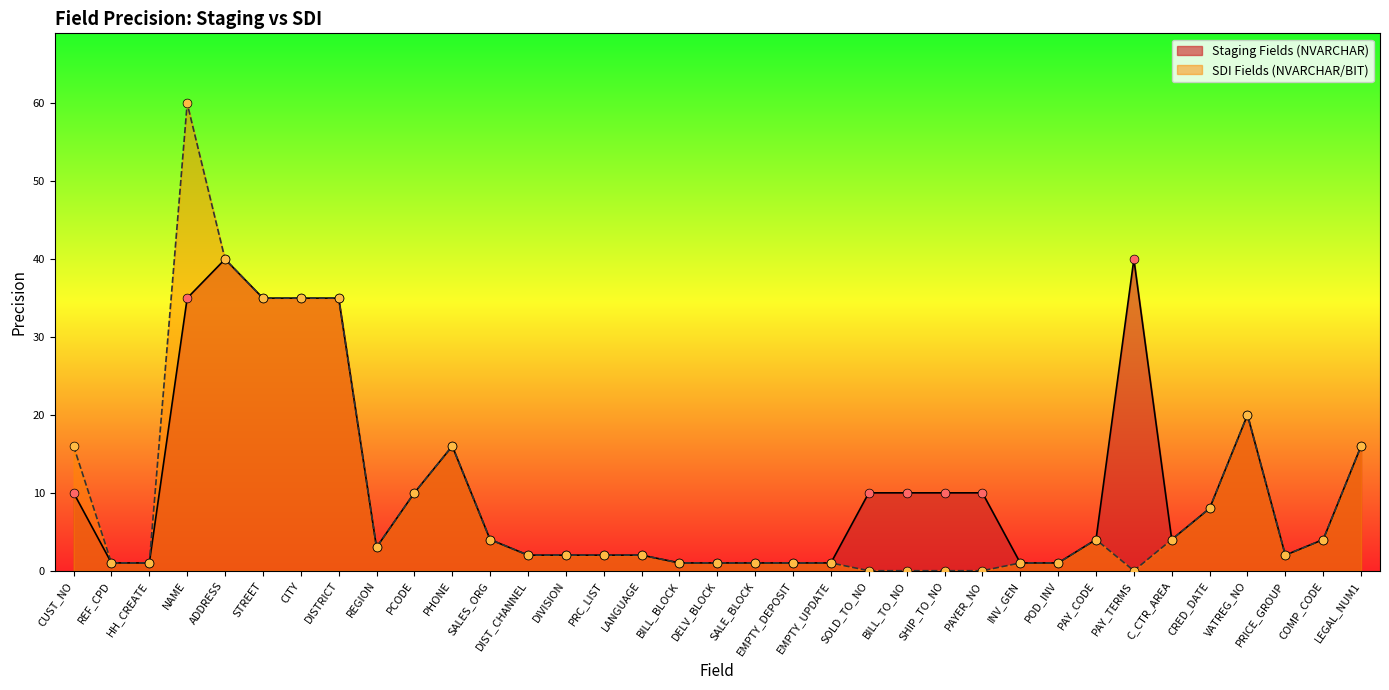

At how many categories does at least one series exceed 2?

21